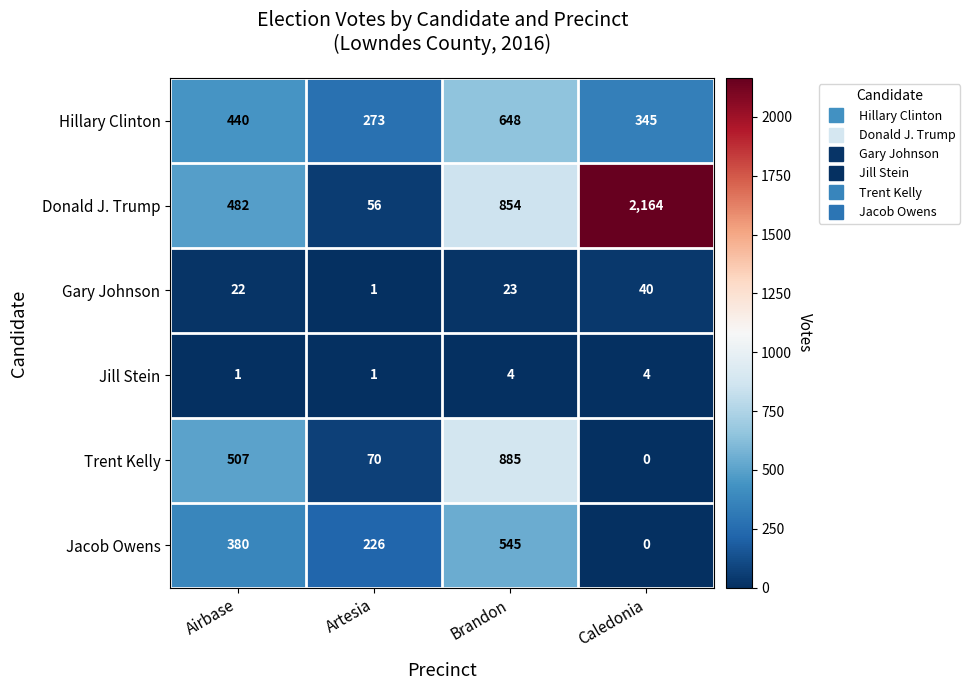

How many values in the Jill Stein series are below 4?

2